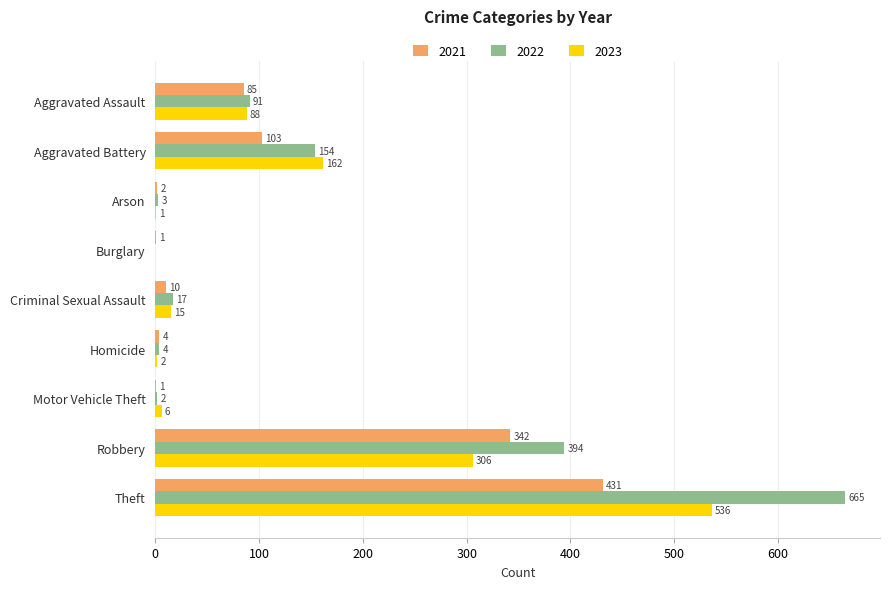

At which category is the sum across all series the highest?

Theft